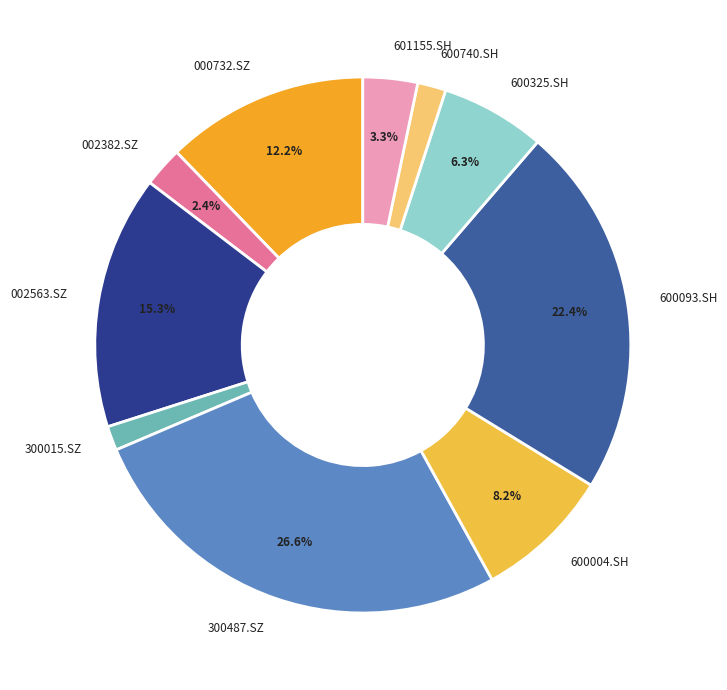

True or false: 300487.SZ accounts for 21% of the total.

False